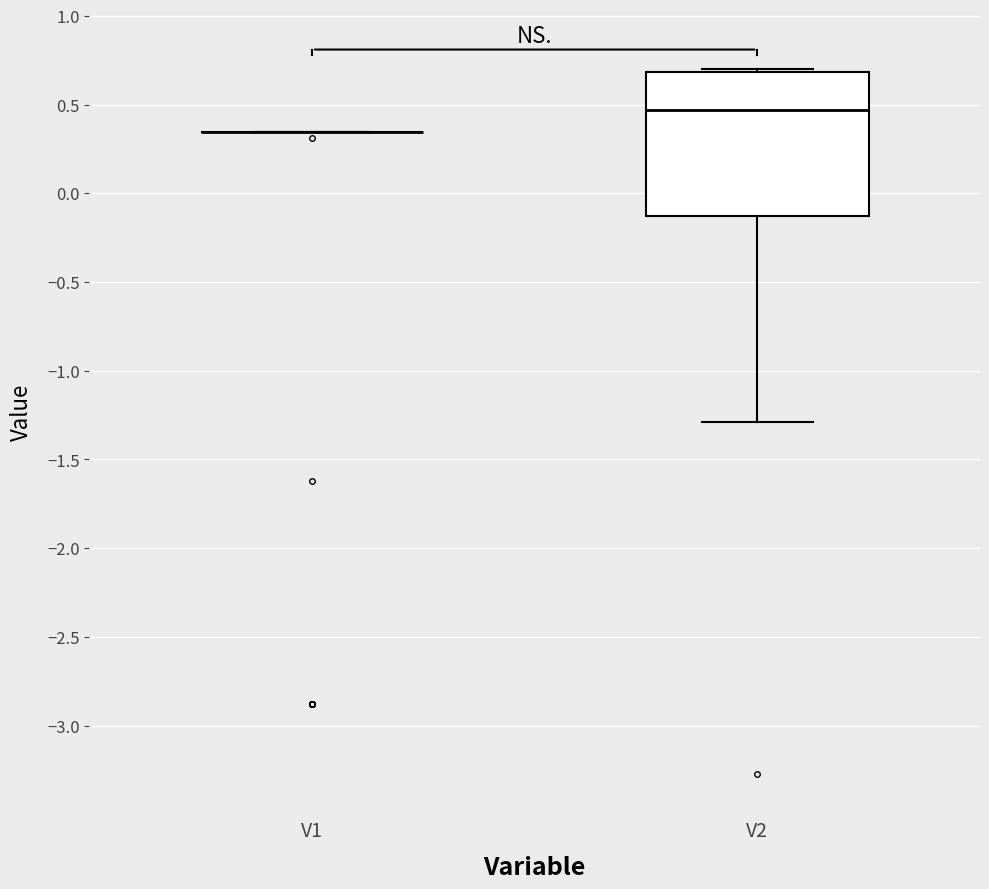

Reading left to right, read every box against the y-axis: the position of its median line, the range the box covers, and the ends of its whiskers. The values are not printed on the chart, so give them approximately, as read against the axis.

V1: box collapsed to a line at 0.35, whiskers 0.35 to 0.35
V2: median 0.45, box -0.15 to 0.70, whiskers -1.30 to 0.70 (just above the box's upper edge)